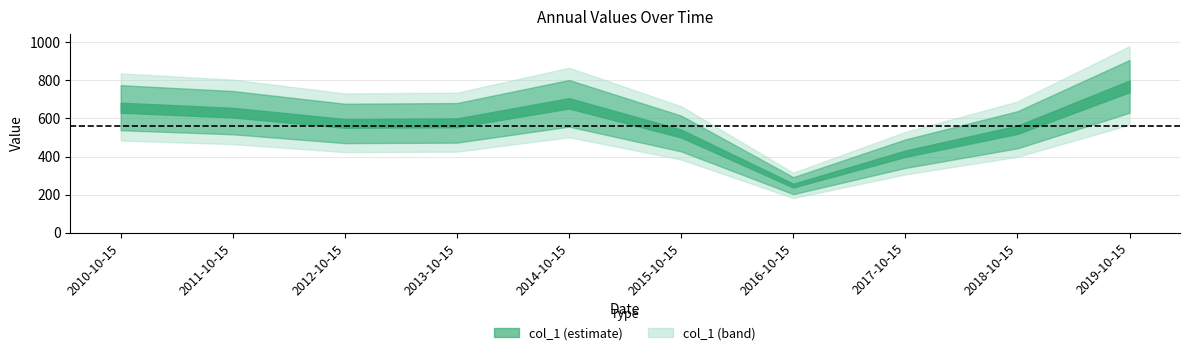

Reading left to right, what are all the values shown in this chart?

655.7	629.8	573.3	576.4	678.7	520.5	247.5	414.9	540.0	767.5